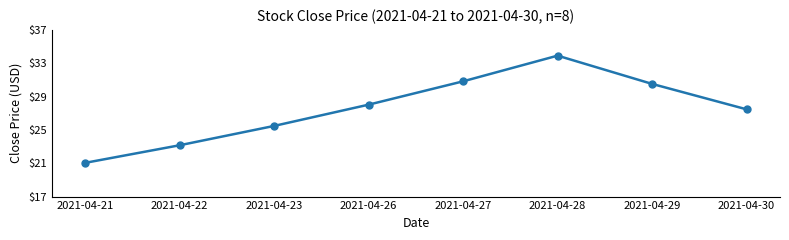

List the labels in order of value, largest first.

2021-04-28, 2021-04-27, 2021-04-29, 2021-04-26, 2021-04-30, 2021-04-23, 2021-04-22, 2021-04-21